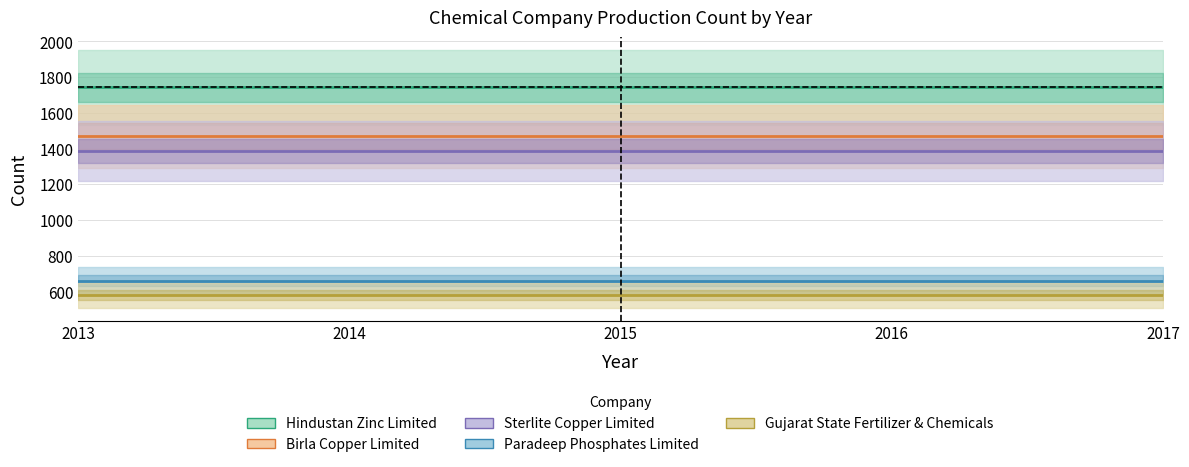

How many lines are shown in the chart?

5